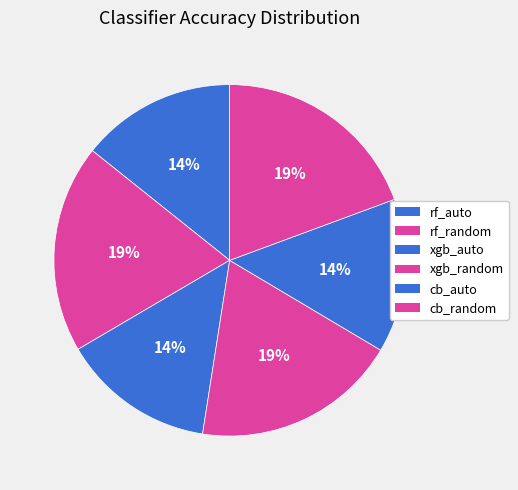

What is the total percentage of cb_auto and rf_random?

33.4%